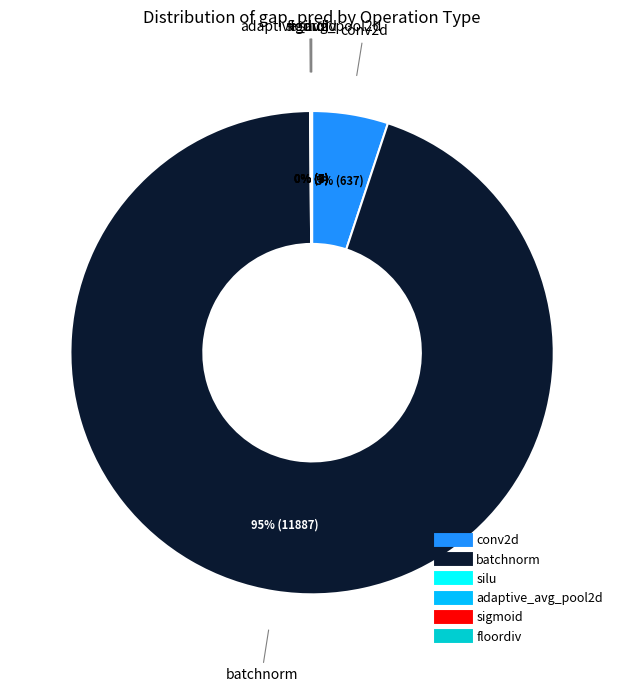

Which category has the biggest portion of the pie?

batchnorm